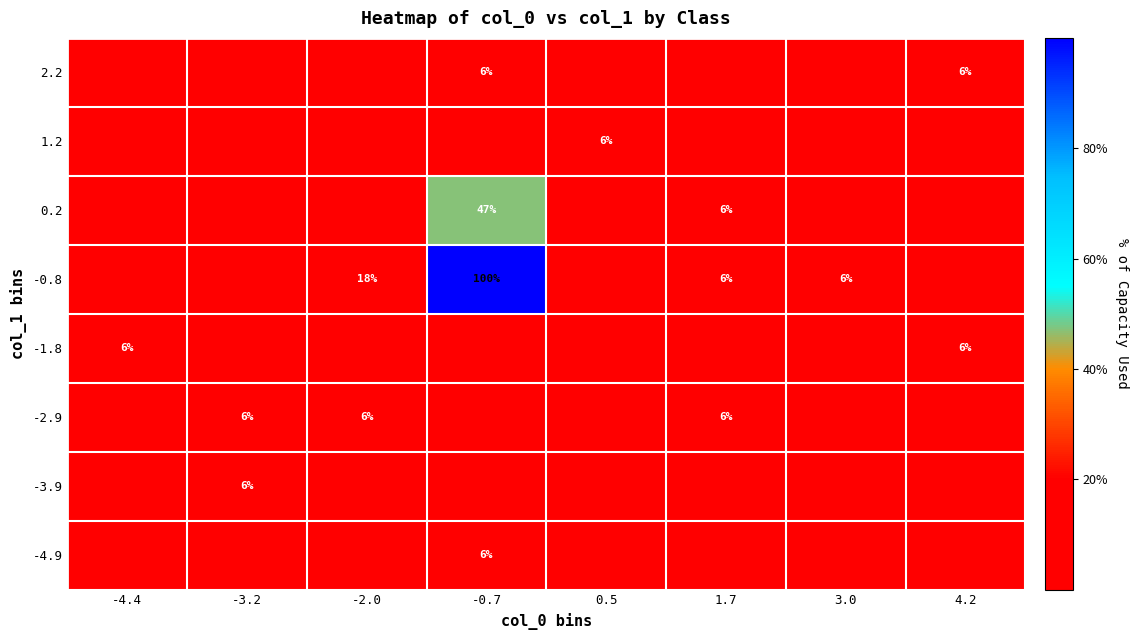

Is it true that -0.8 equals 18 at -2.0?

True